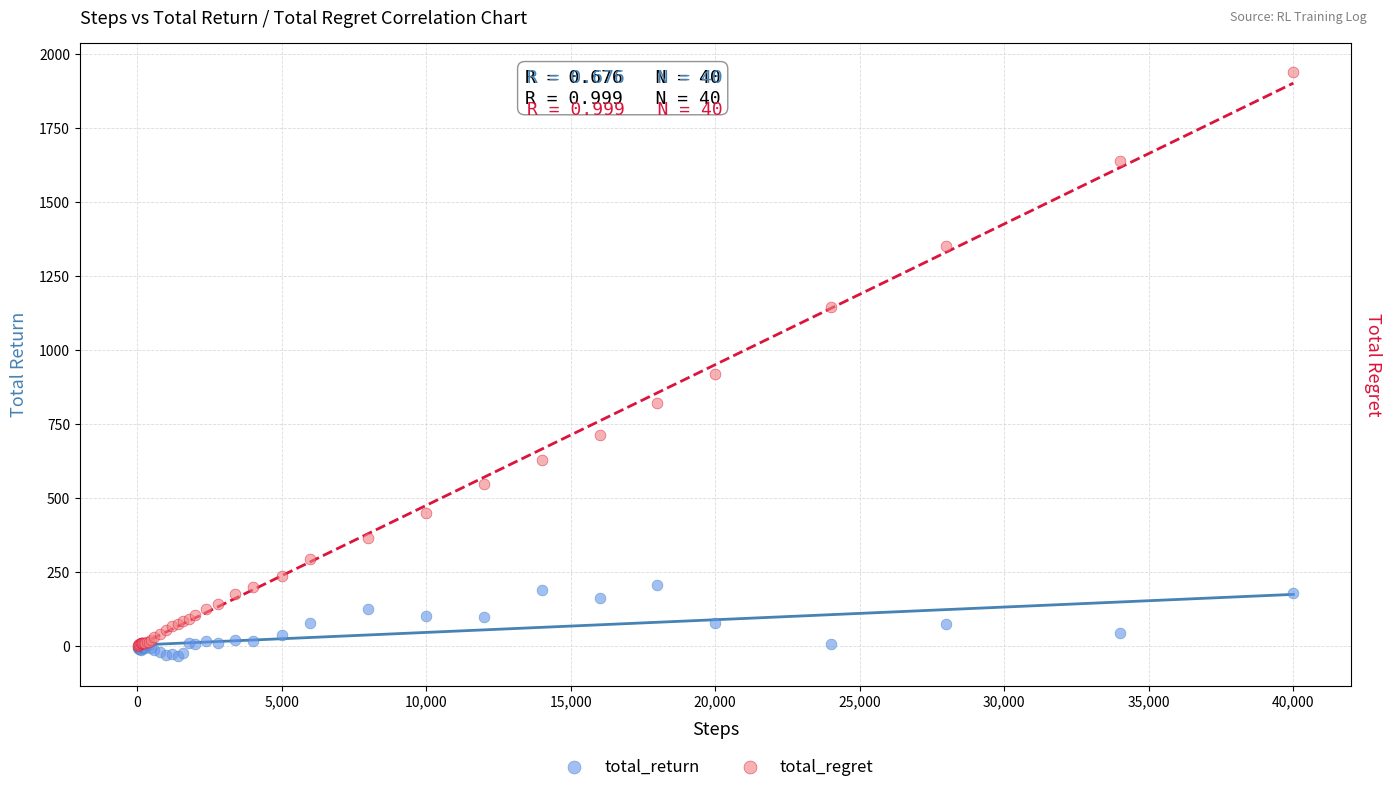

In the total_regret series, what Y value is closest to 970?

918